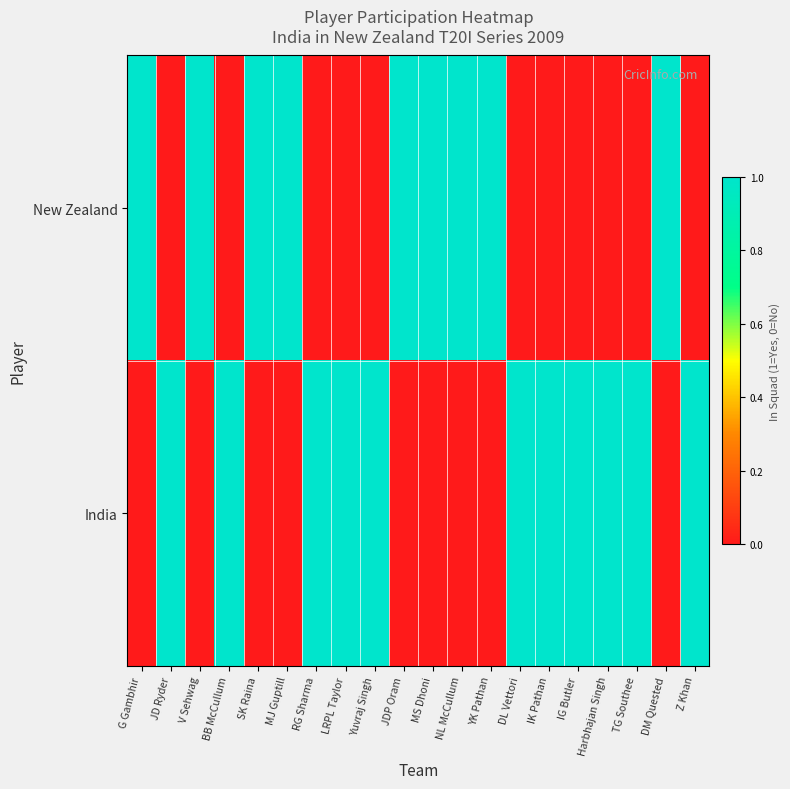

Rank the series by their maximum value, from lowest to highest.

New Zealand, India